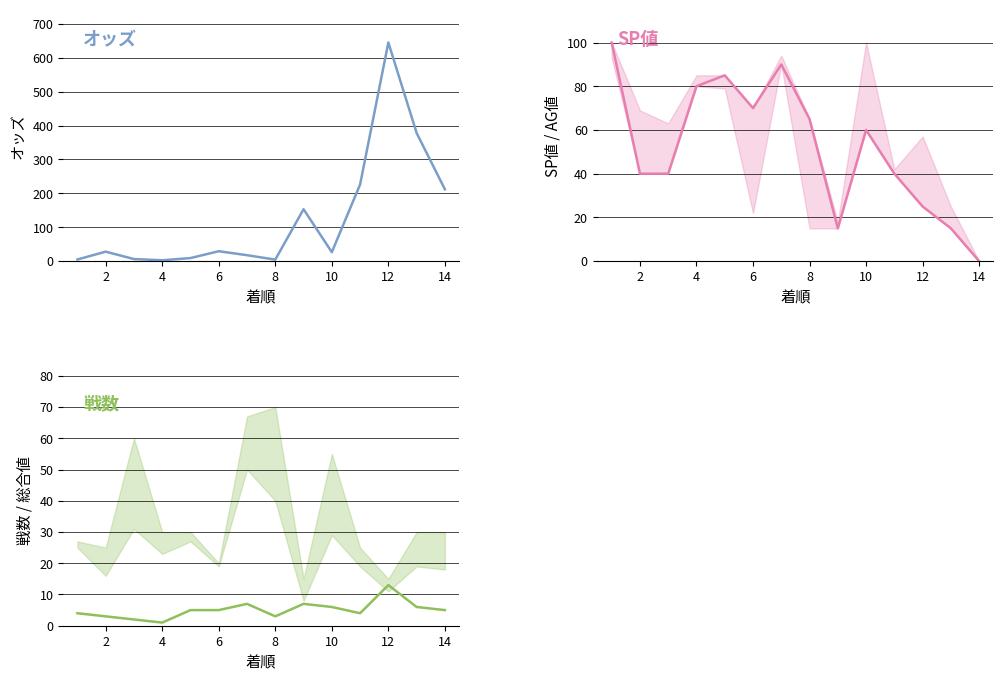

At how many categories does at least one series exceed 213?

3